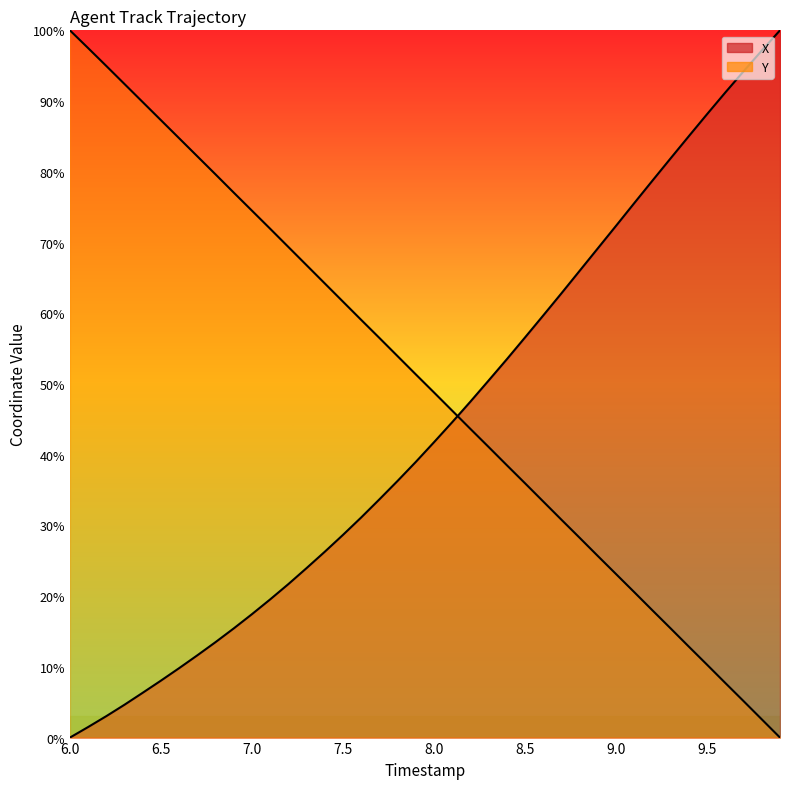

The value of X at 17 is 48.7. True or false?

False